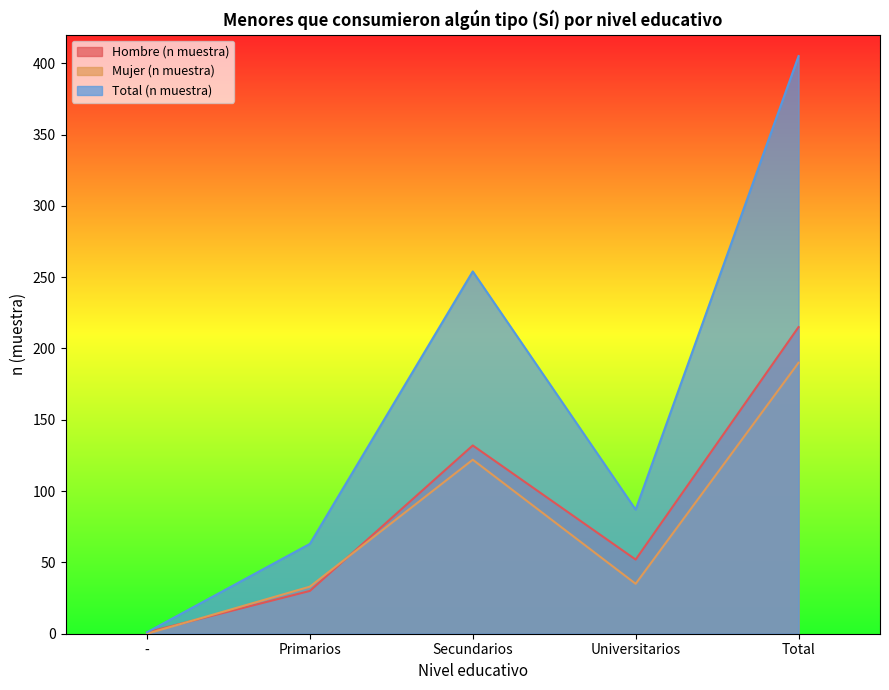

What is the maximum value for Total (n muestra)?

405